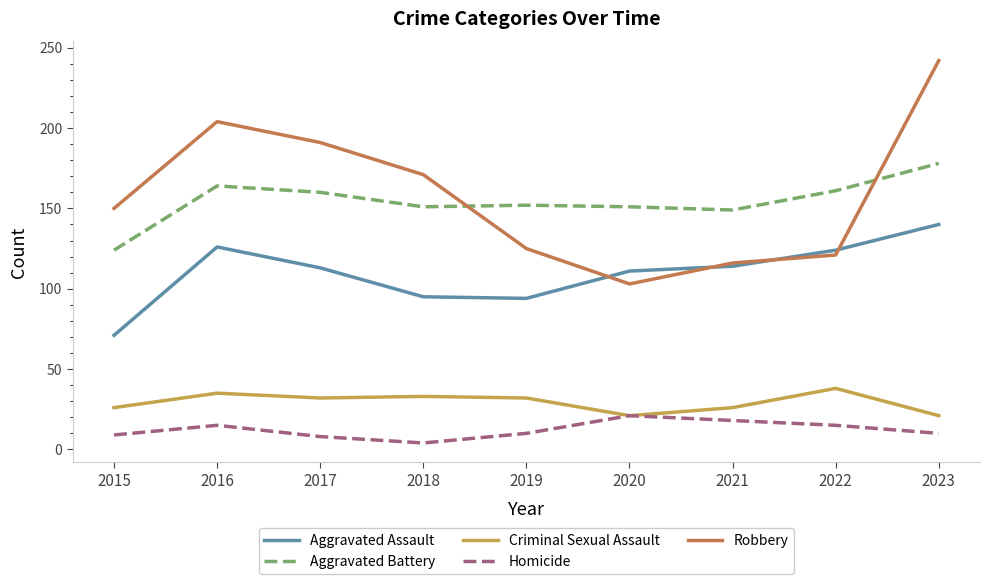

List the series in order of their peak value, lowest first.

Homicide, Criminal Sexual Assault, Aggravated Assault, Aggravated Battery, Robbery